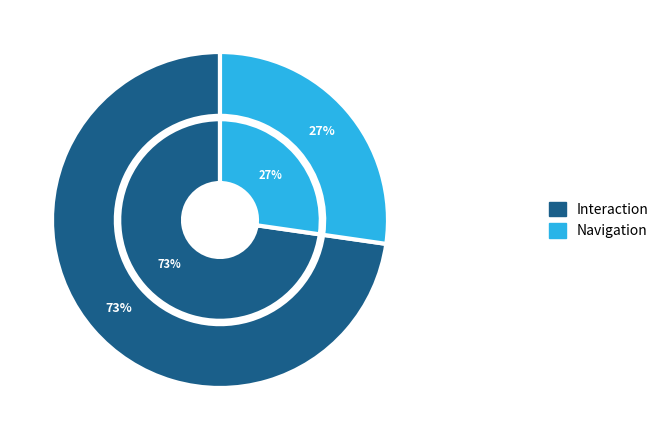

Does mouseover account for over 50% of the chart?

No